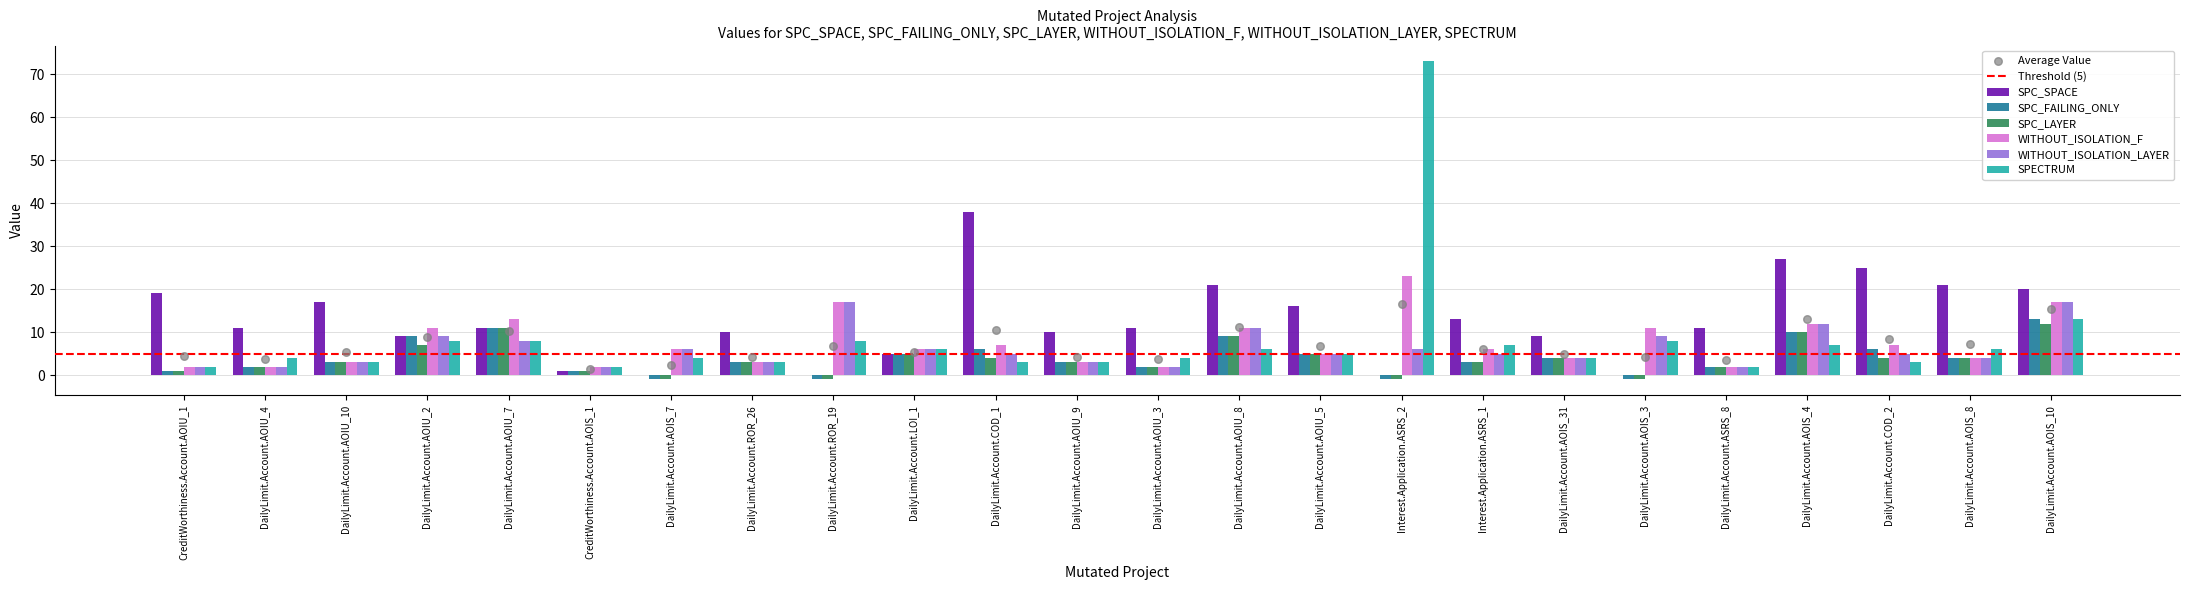

At how many categories does at least one series exceed 16?

10